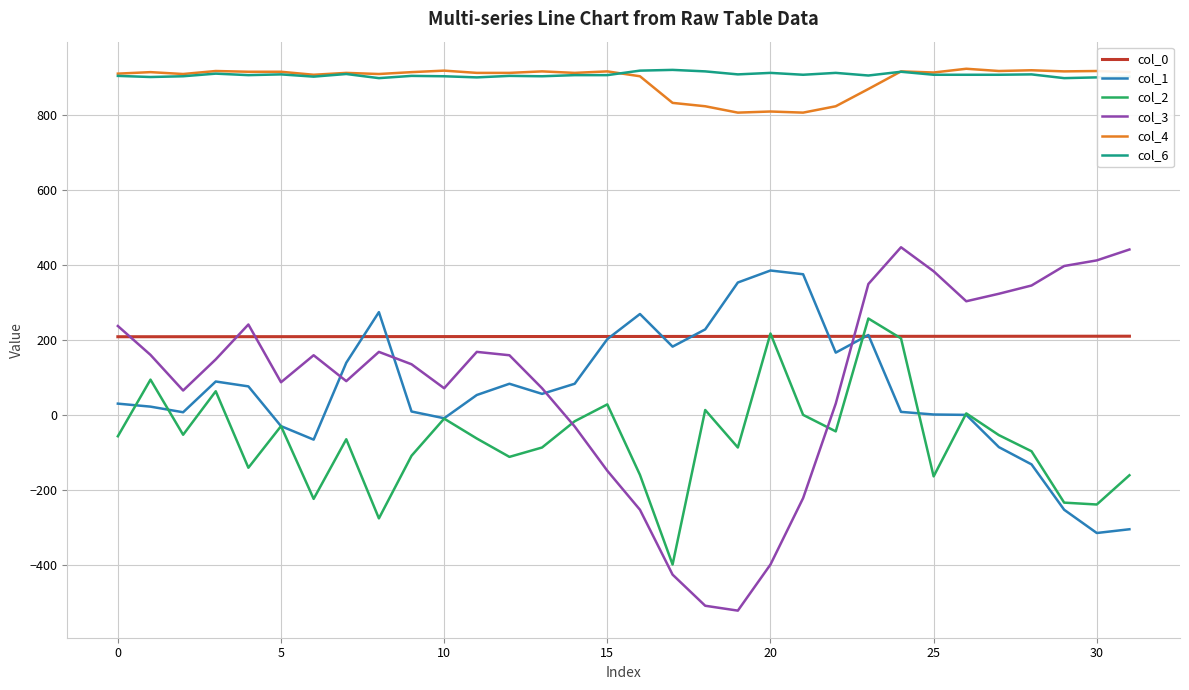

True or false: col_1 and col_6 cross at least once.

False